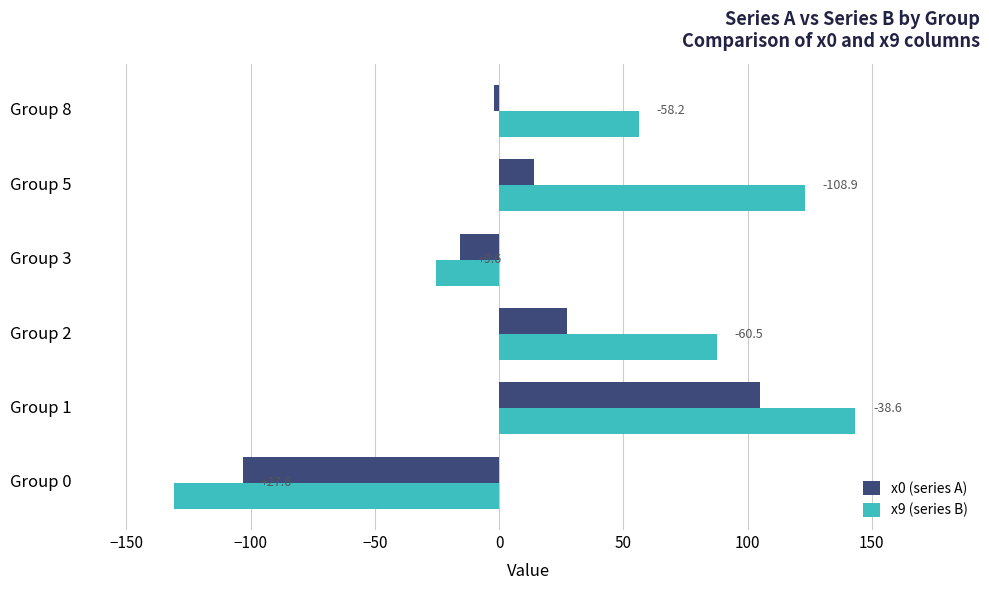

What are all the series names shown in the legend?

x0 (series A), x9 (series B)